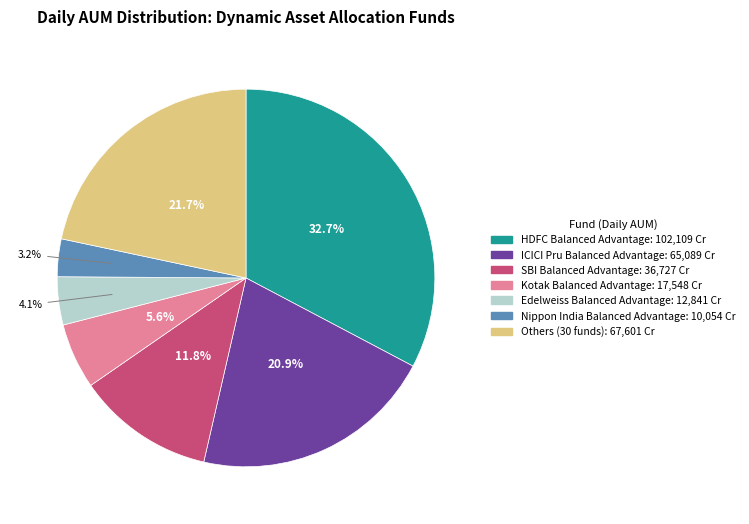

Is there any slice that represents more than half of the pie?

No